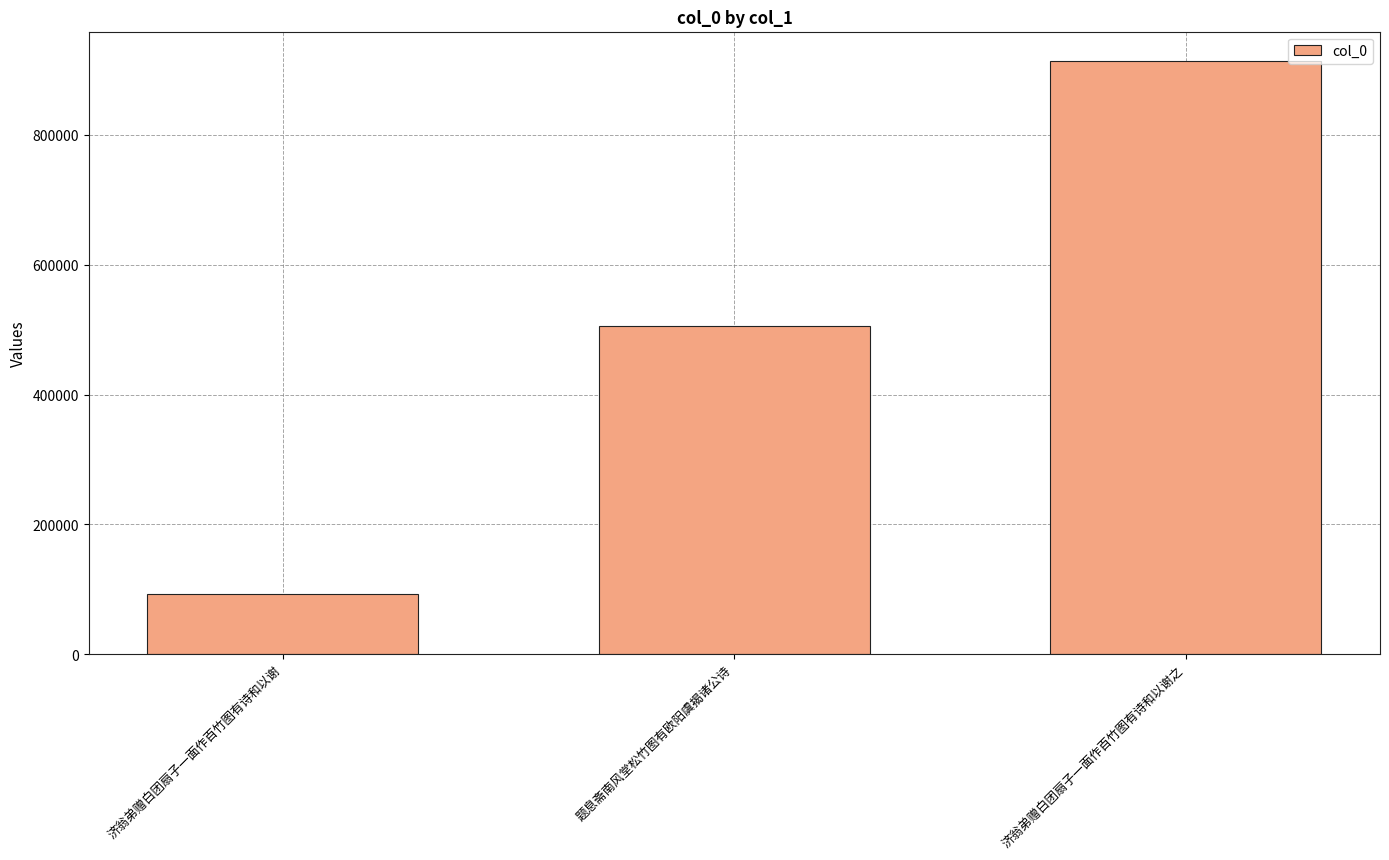

What is the change in value from 济翁弟赠白团扇子一面作百竹图有诗和以谢 to 题息斋南风堂松竹图有欧阳虞揭诸公诗?

+411755